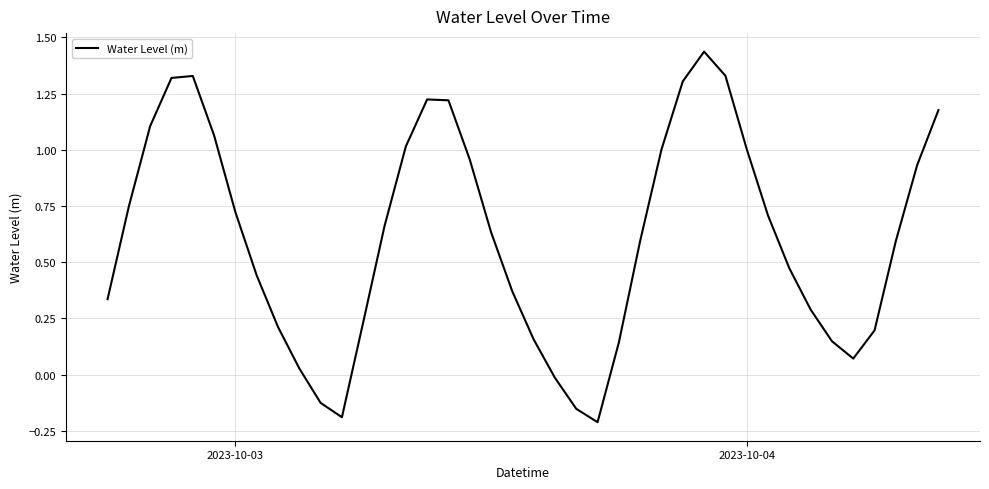

What is the difference between the maximum and minimum values?

1.6